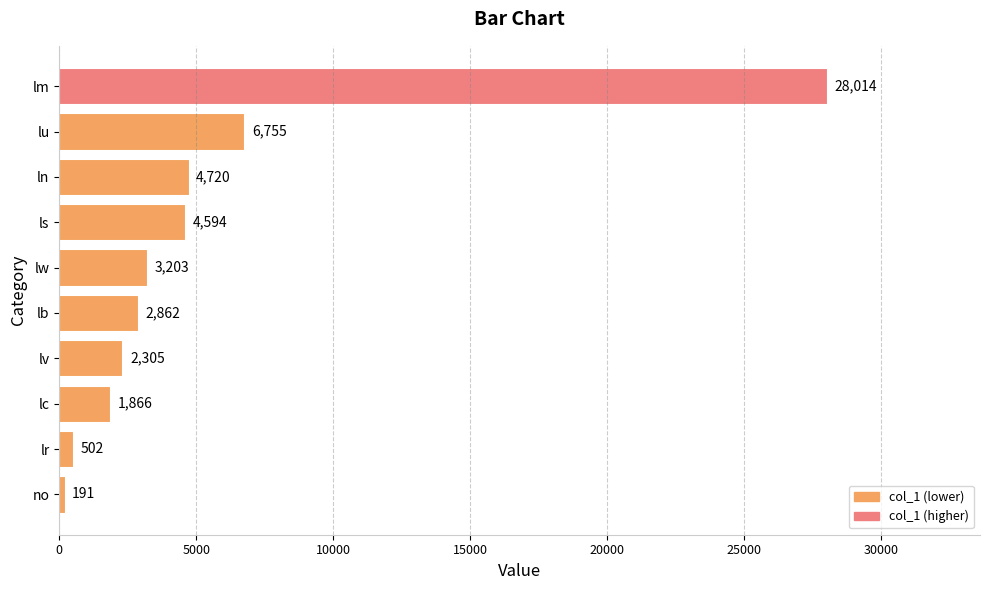

The value at lc is 1866. True or false?

True